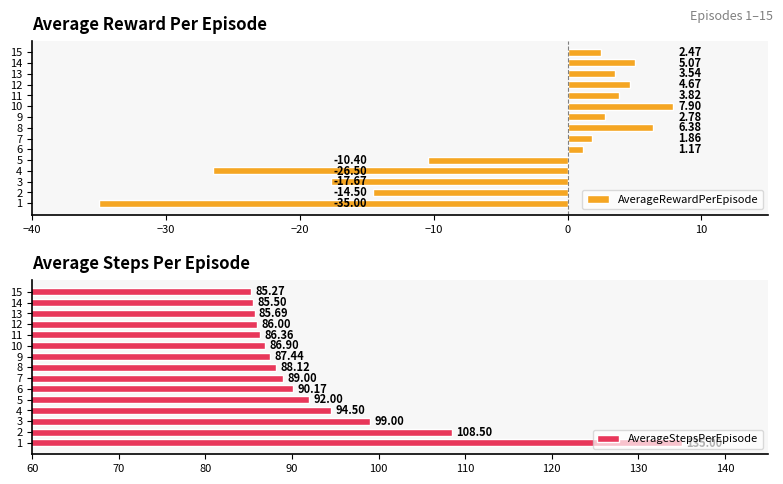

The AverageRewardPerEpisode series shows -35.0 at 1. True or false?

True